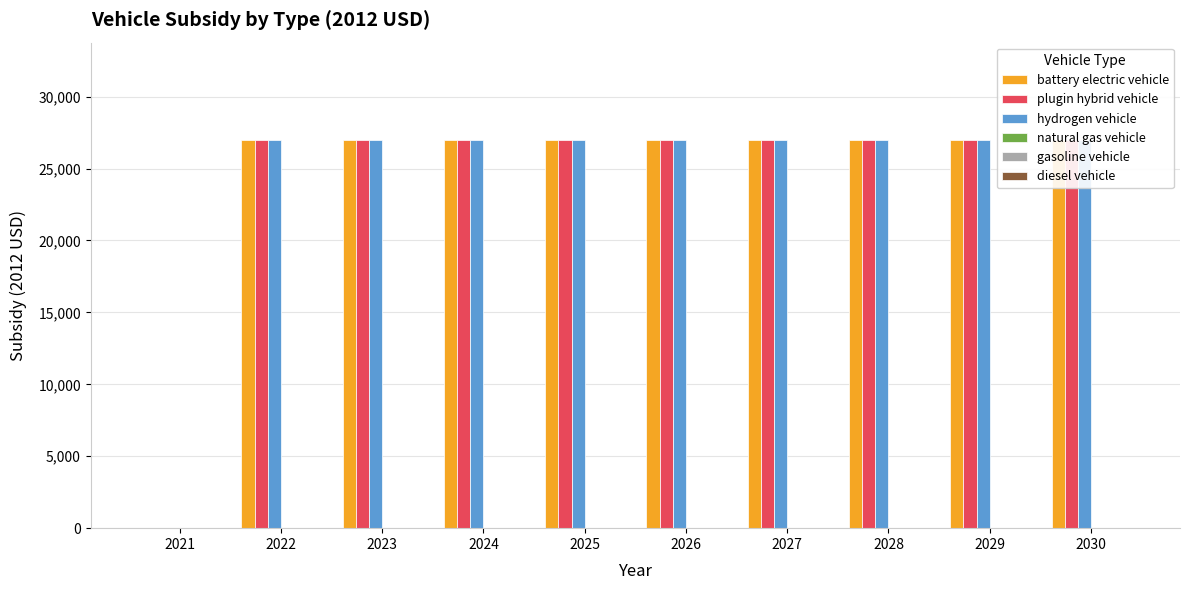

Which series has the largest range (max minus min)?

battery electric vehicle